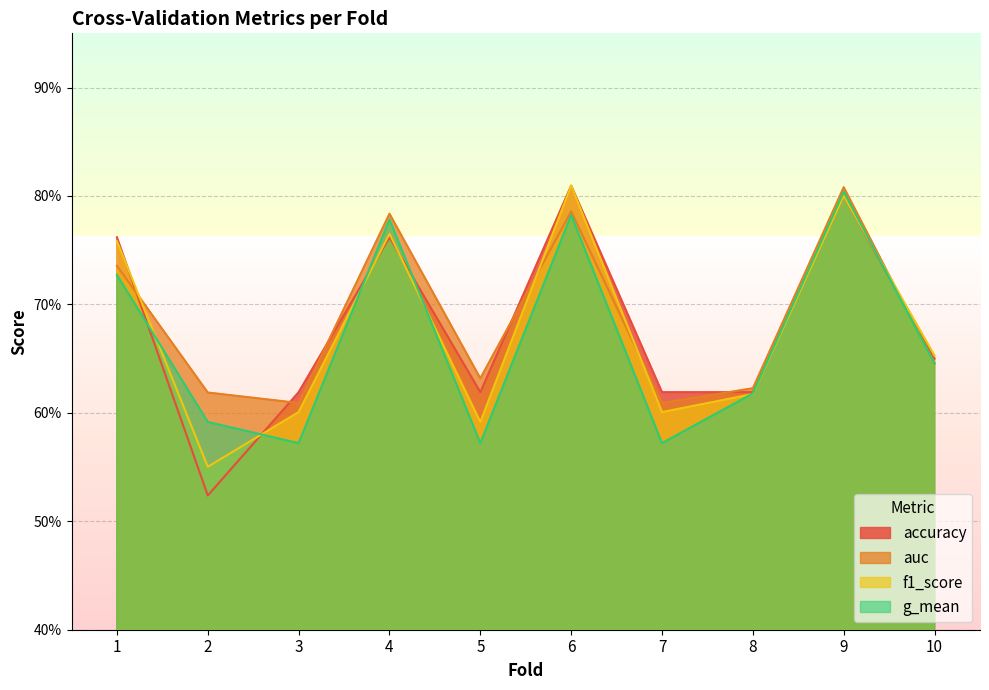

The value of accuracy at 10 is 1.2. True or false?

False